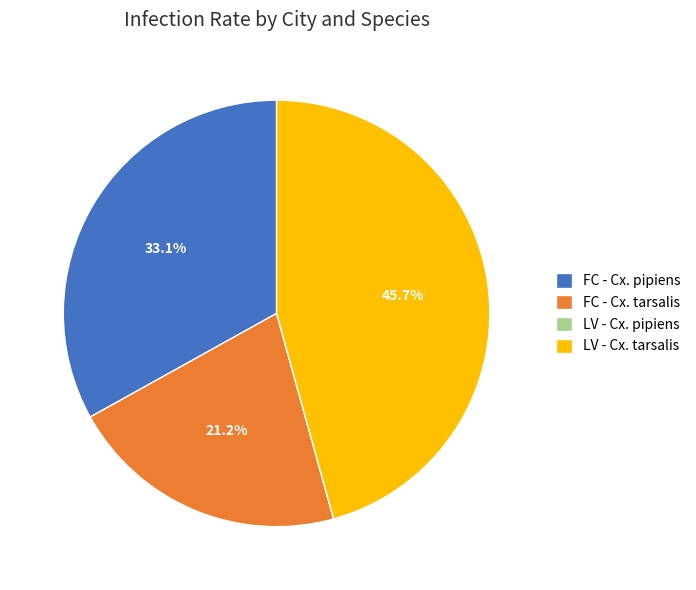

Which slice is the largest?

LV - Cx. tarsalis